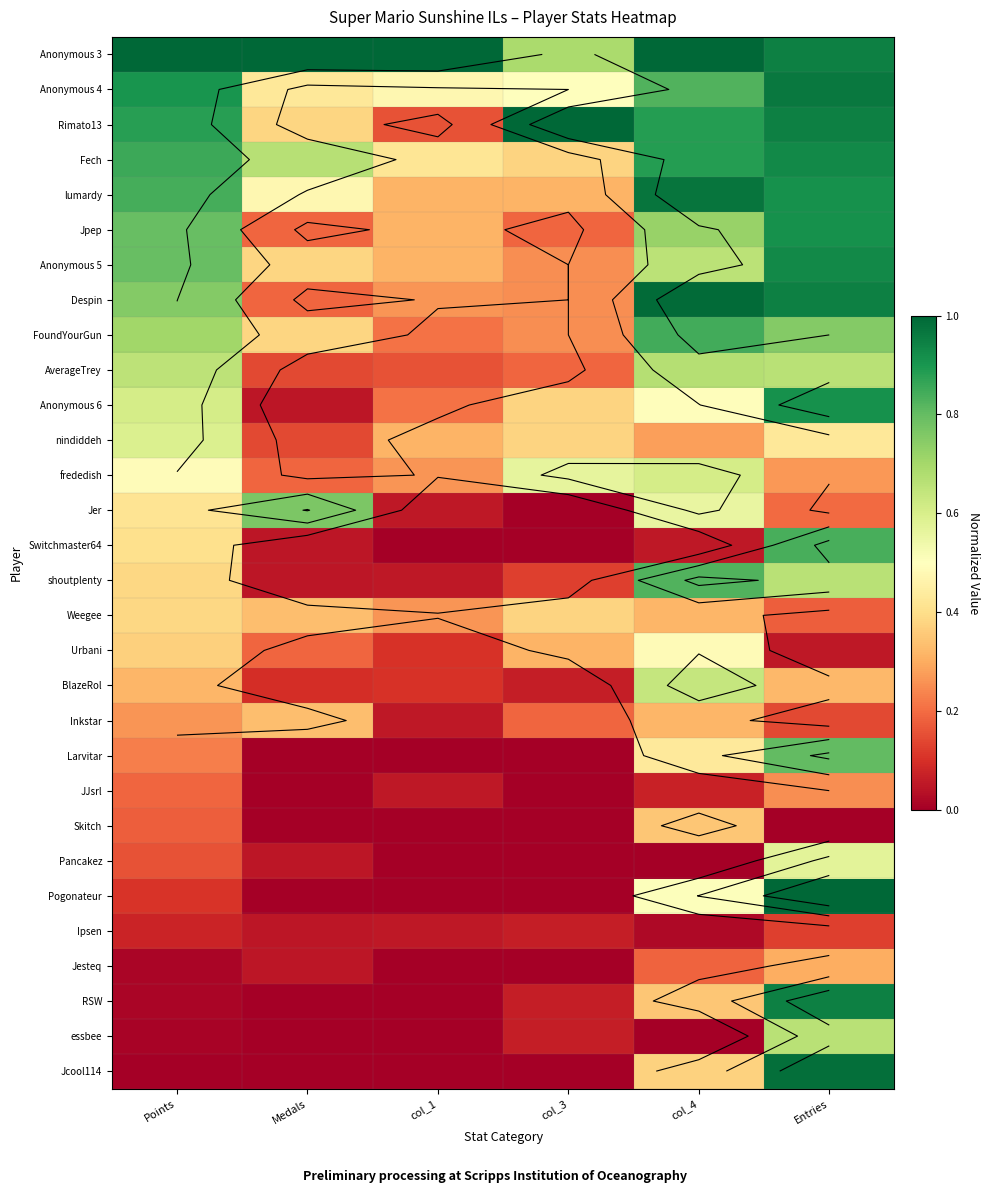

At which category does the chart reach its minimum across all series?

col_3